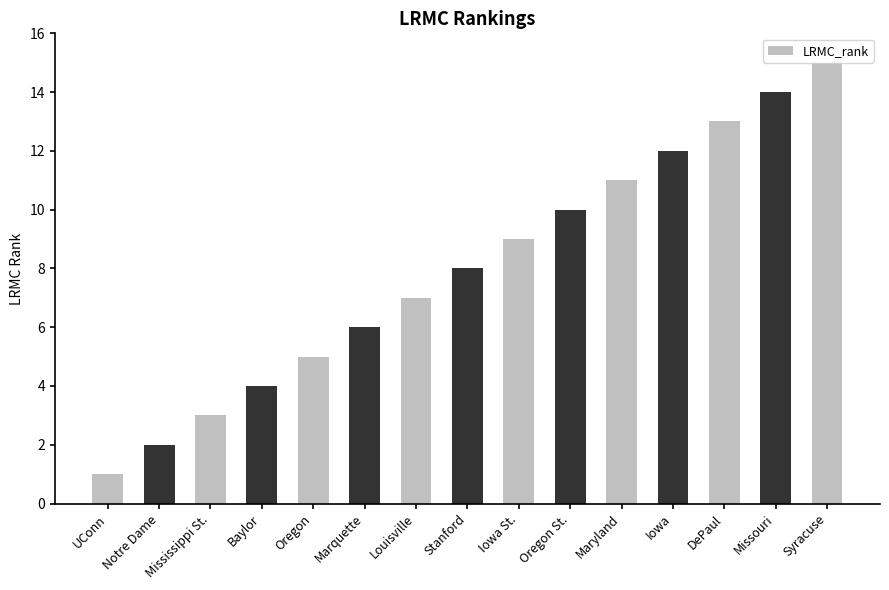

How many categories are shown in the chart?

15